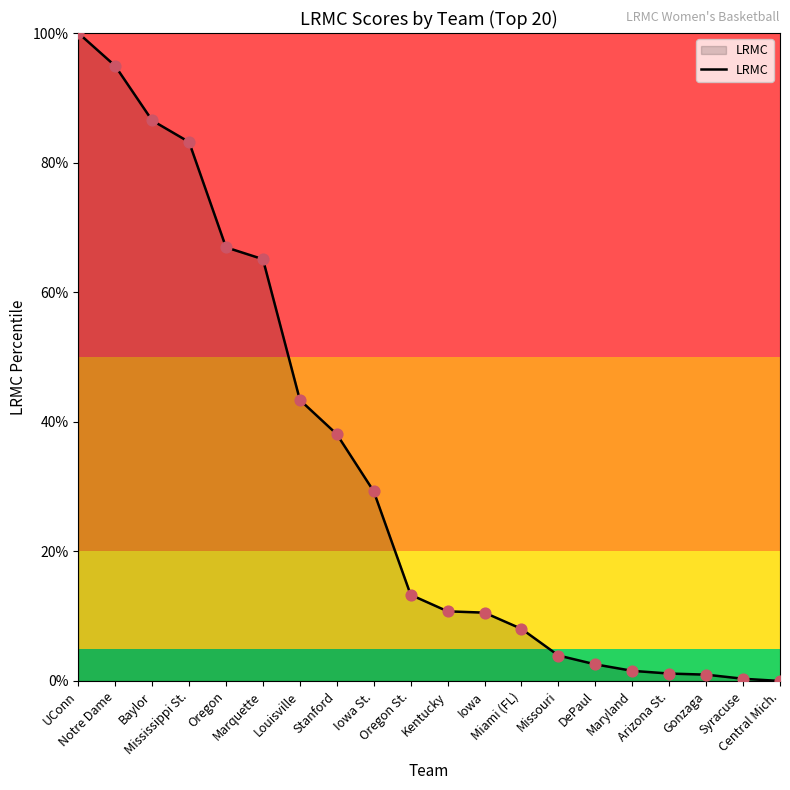

Which has a higher value, Marquette or Arizona St.?

Marquette